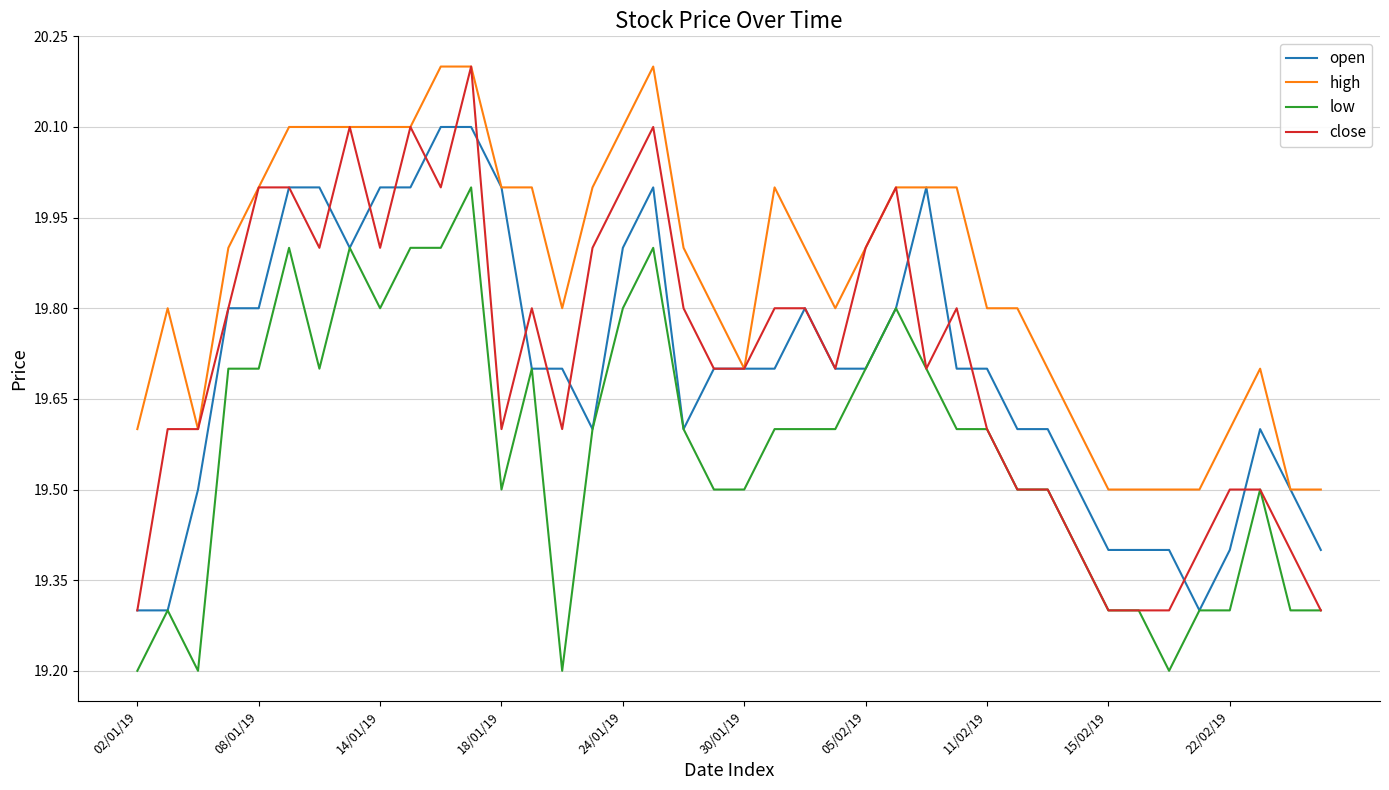

Which series has the largest total across all categories?

high